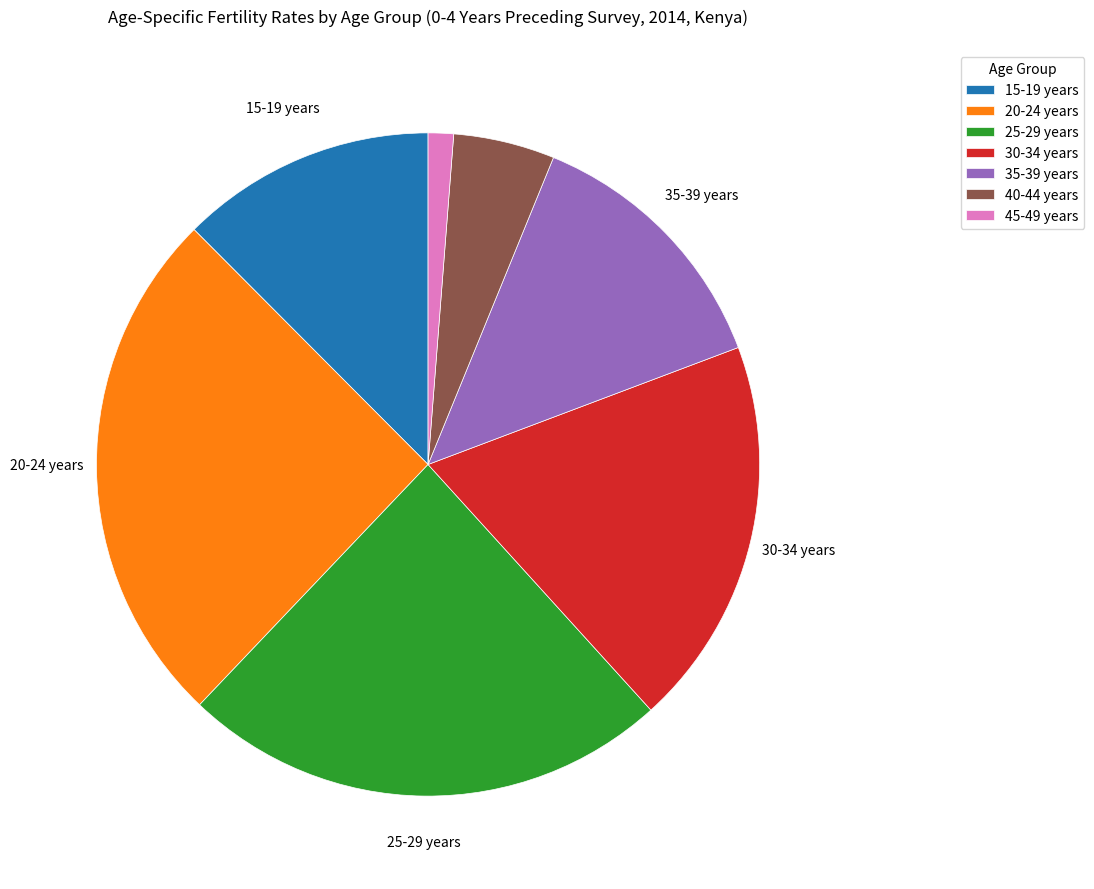

What is the ratio of the value at 35-39 years to the value at 30-34 years?

0.7